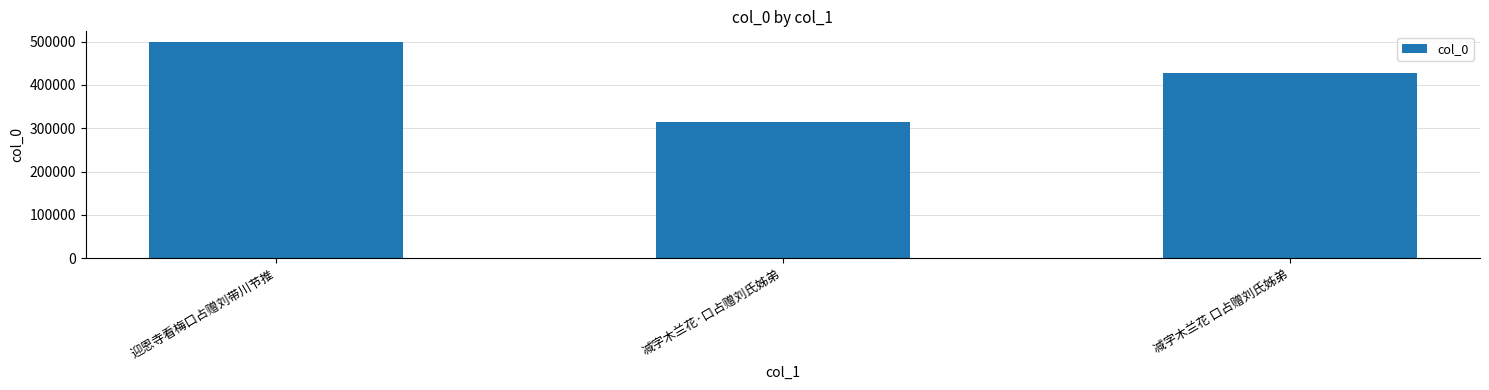

List the labels in order of value, smallest first.

减字木兰花·口占赠刘氏姊弟, 减字木兰花 口占赠刘氏姊弟, 迎恩寺看梅口占赠刘带川节推